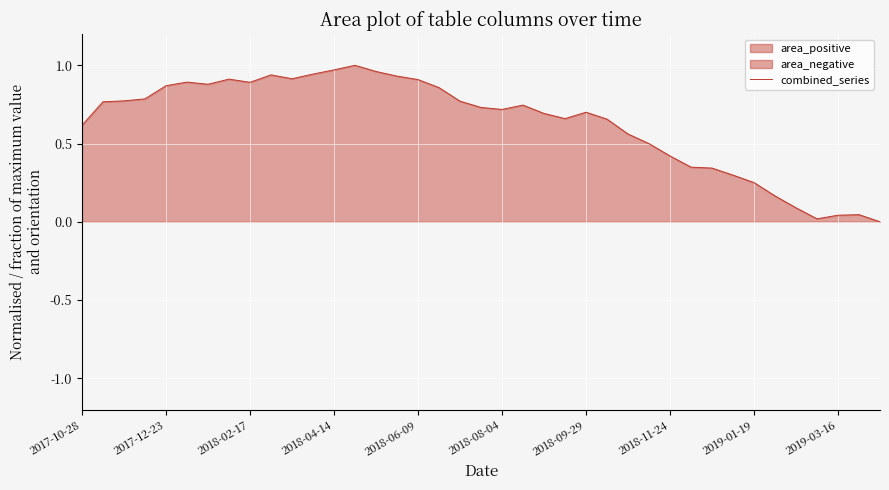

What is the average value?

0.6